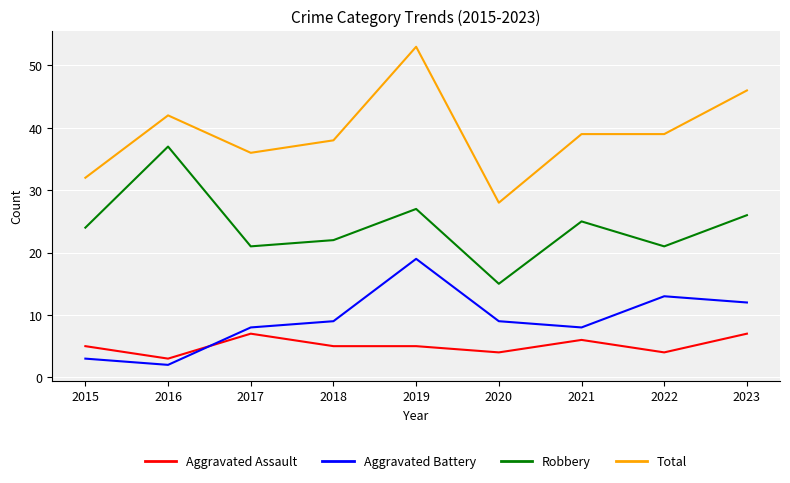

Which category has the lowest value across all series?

2016